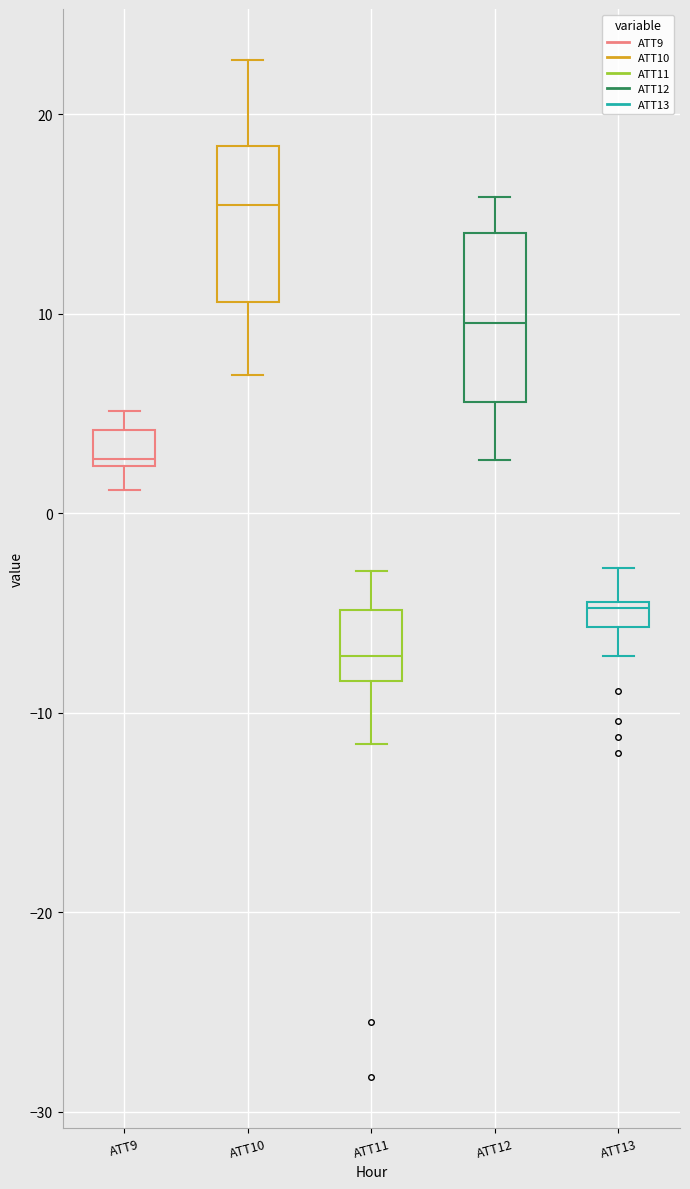

Where is the upper edge of the box for ATT9 on the y-axis? The values are not printed on the chart, so give them approximately, as read against the axis.

4